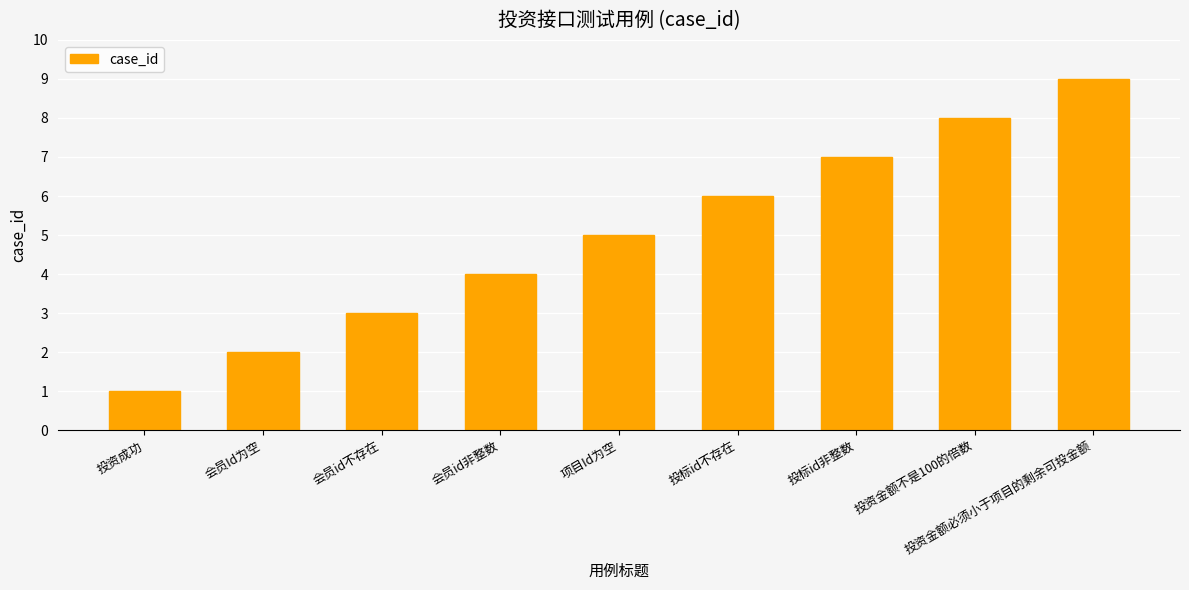

The value at 项目Id为空 is 3. True or false?

False